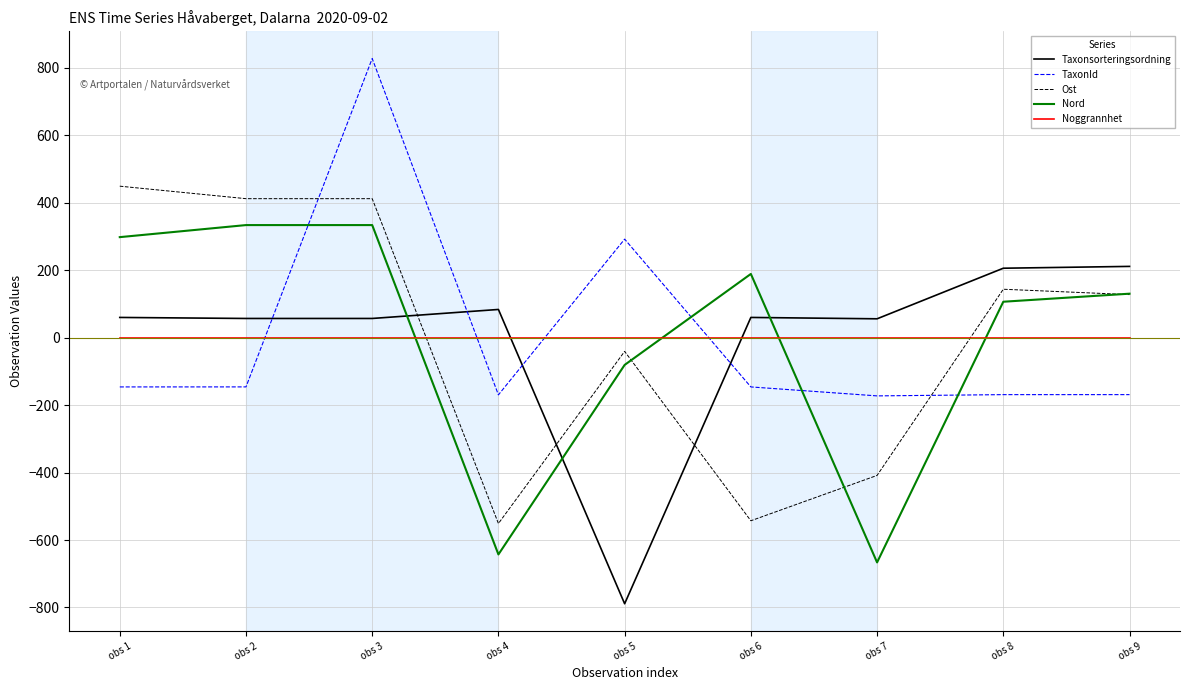

At which label is Nord closest to -166?

obs 5